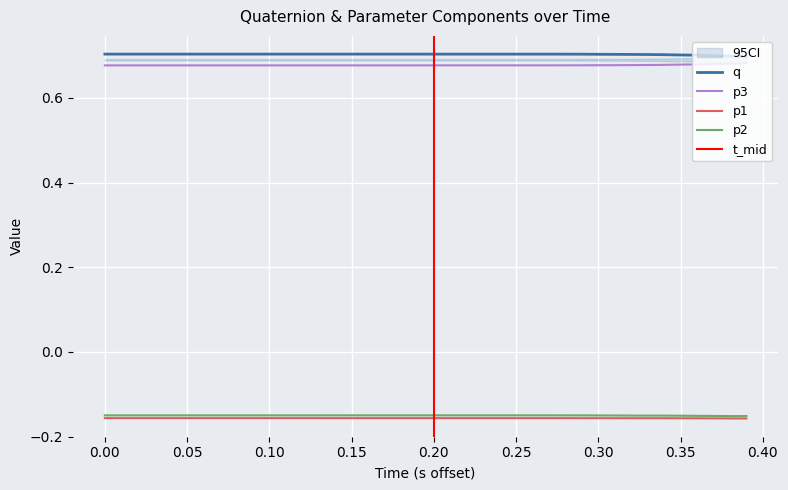

True or false: p2 and p3 intersect in this chart.

False